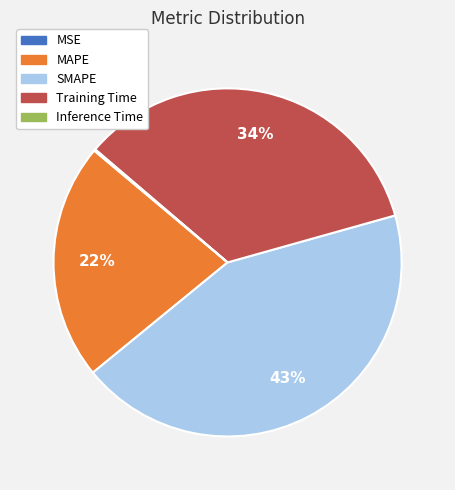

To the nearest percent, what is the average slice percentage?

20%